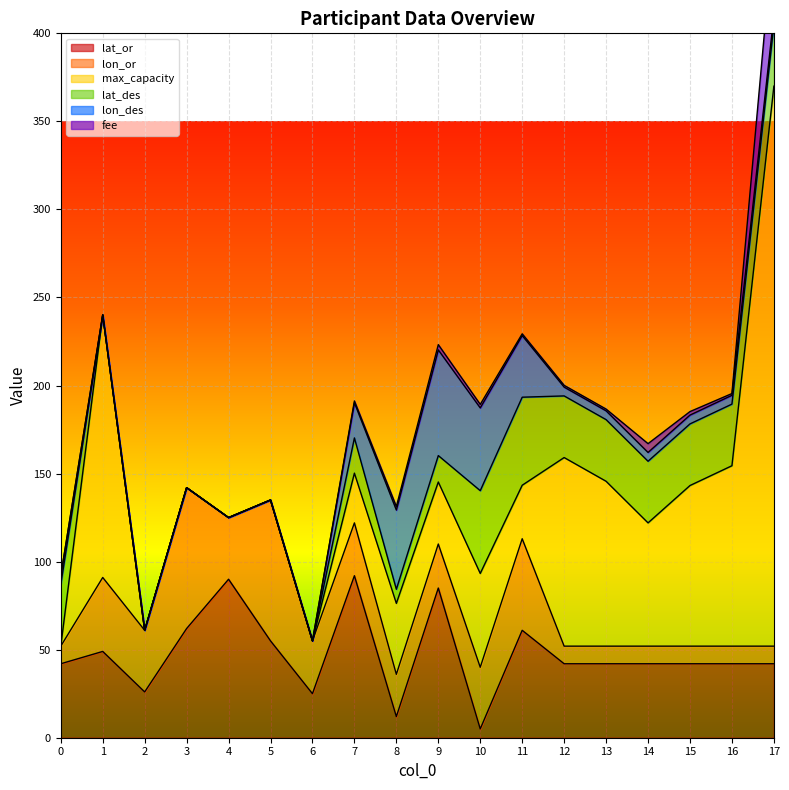

What is the average value of the lon_or series?

29.9